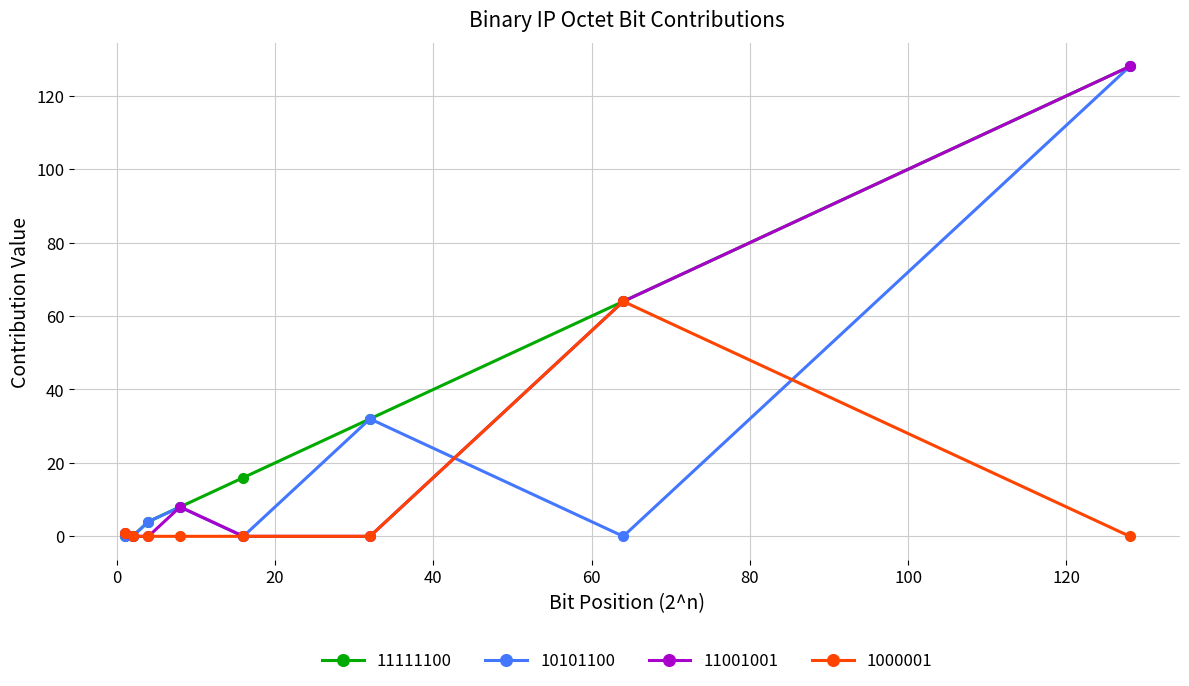

What is the highest value of the 11111100 series?

128